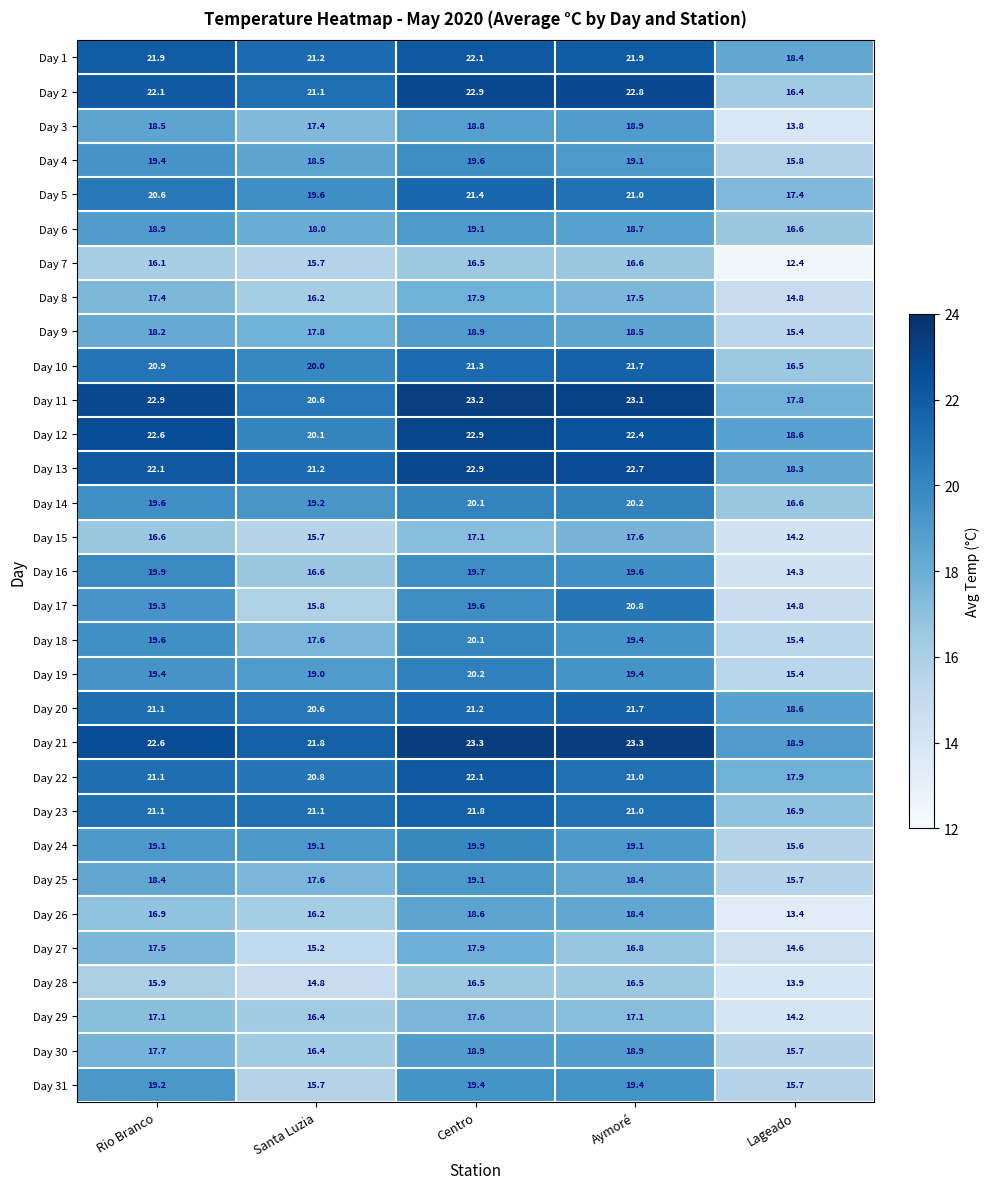

What is the minimum value for Day 17?

14.8